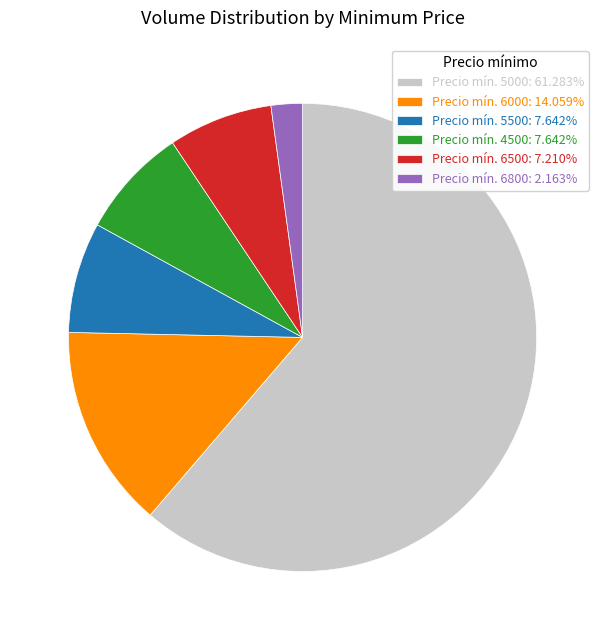

Combined, do Precio mín. 6800: 2.163% and Precio mín. 6500: 7.210% account for over 50%?

No